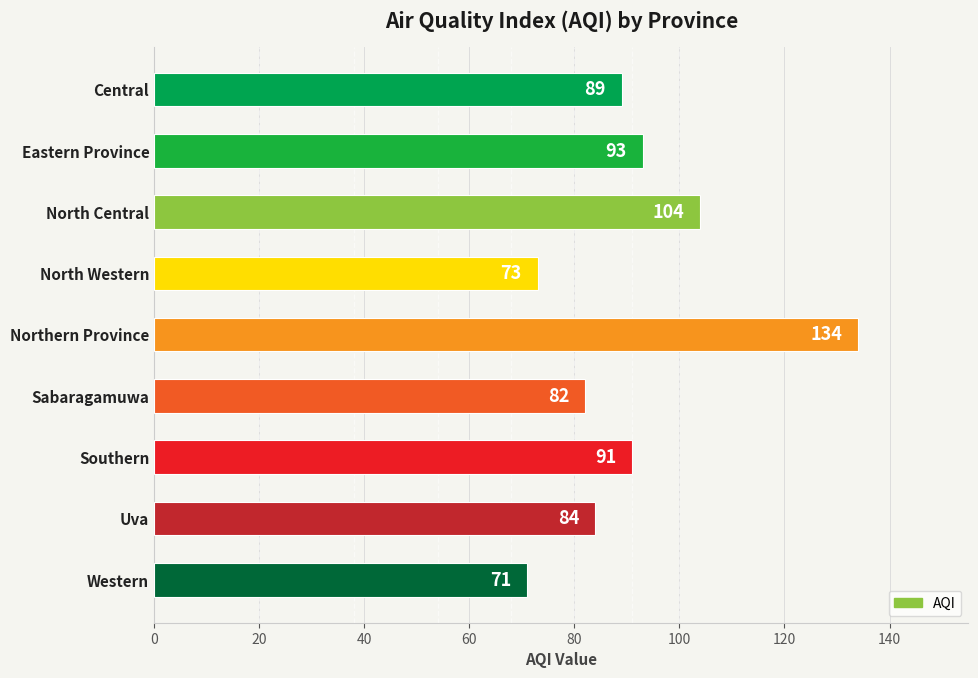

True or false: the data shows 104 at North Central.

True